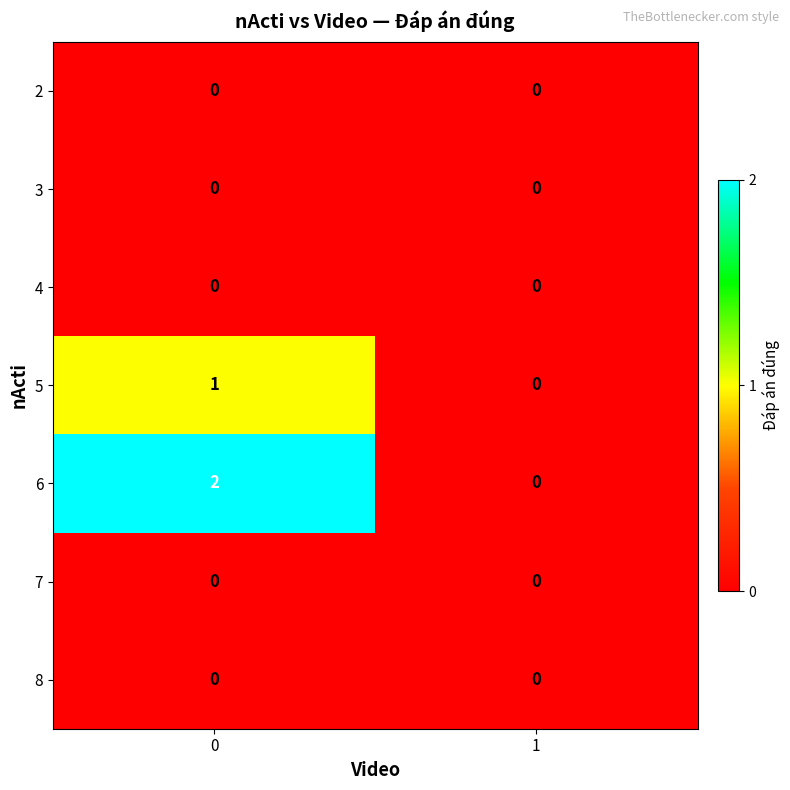

What is the total value across all series at 0?

3